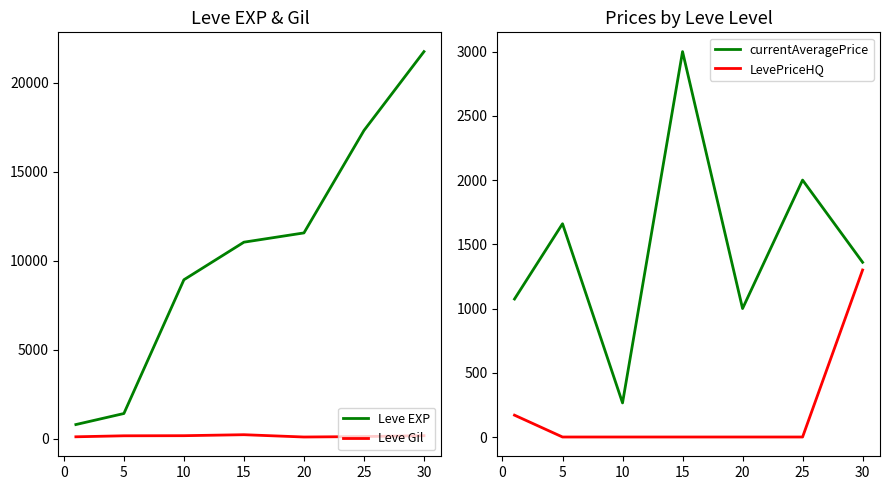

What are all the series names shown in the legend?

Leve EXP, Leve Gil, currentAveragePrice, LevePriceHQ